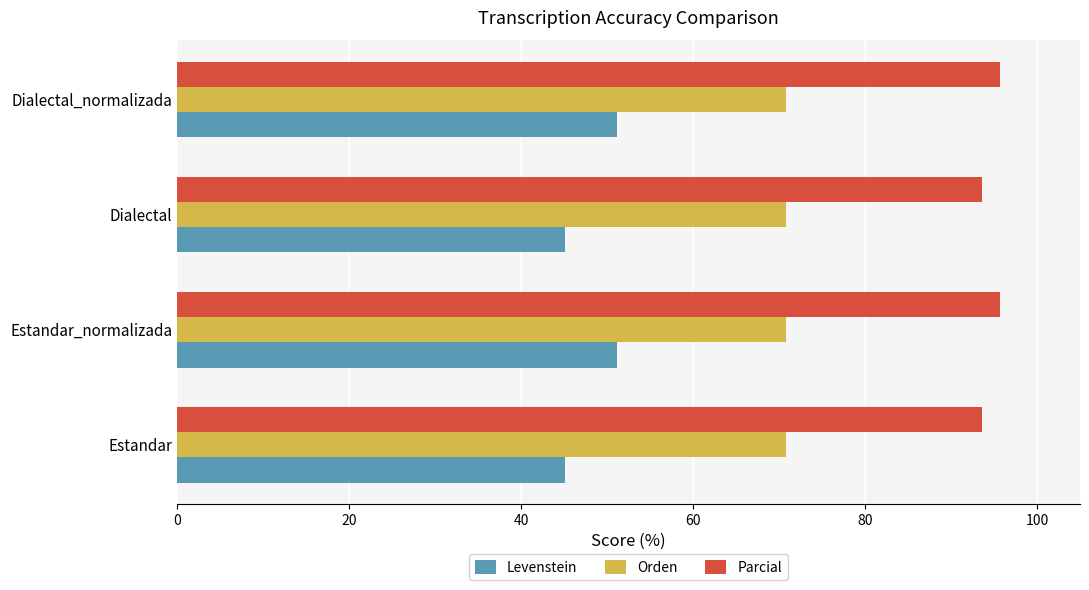

Which series has the largest total across all categories?

Parcial